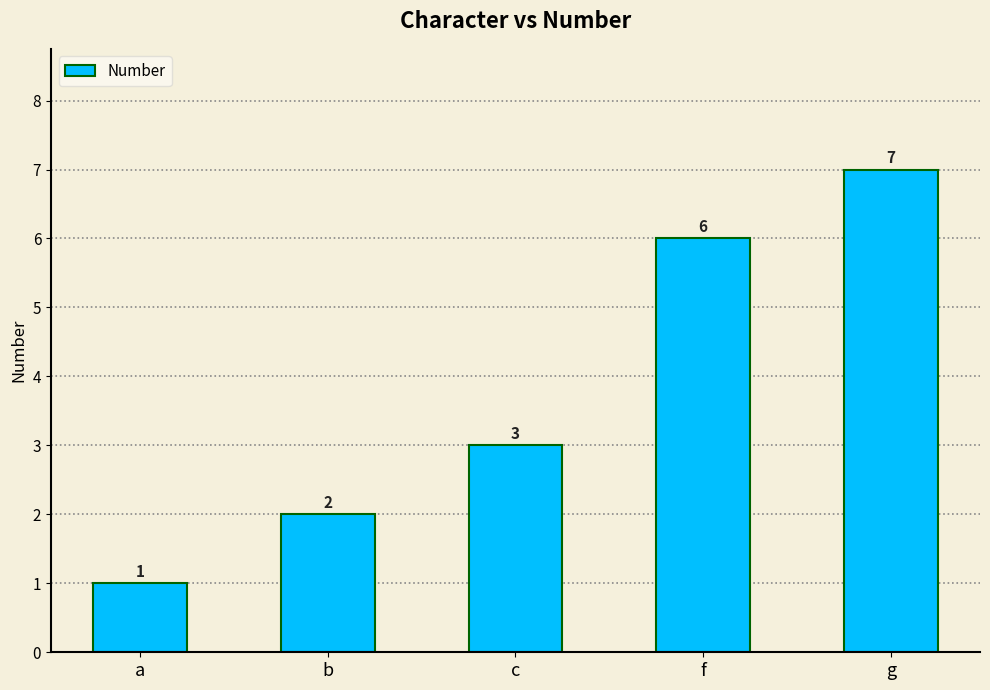

Are the bars horizontal?

No